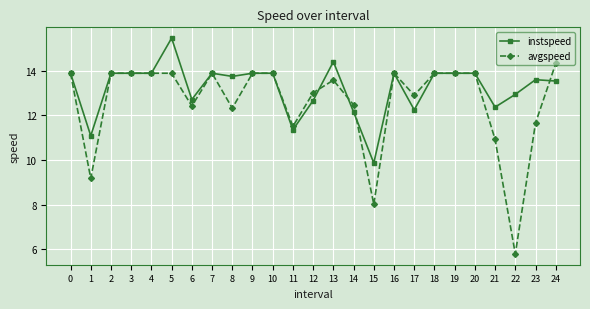

Is it true that instspeed equals 12.4 at 21?

True